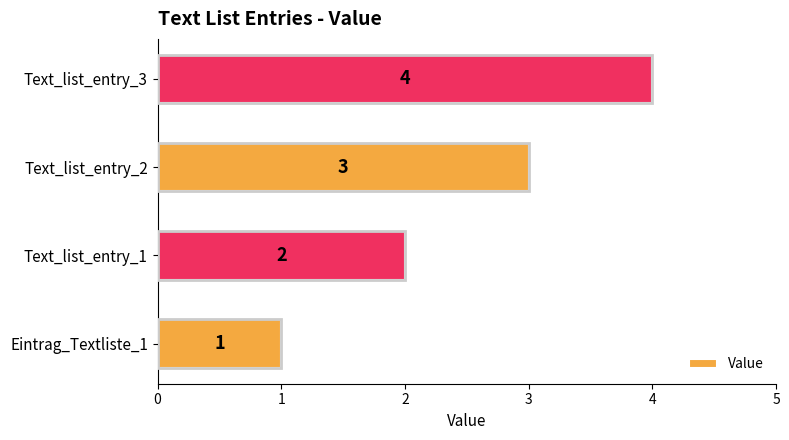

The value at Eintrag_Textliste_1 is 0. True or false?

False